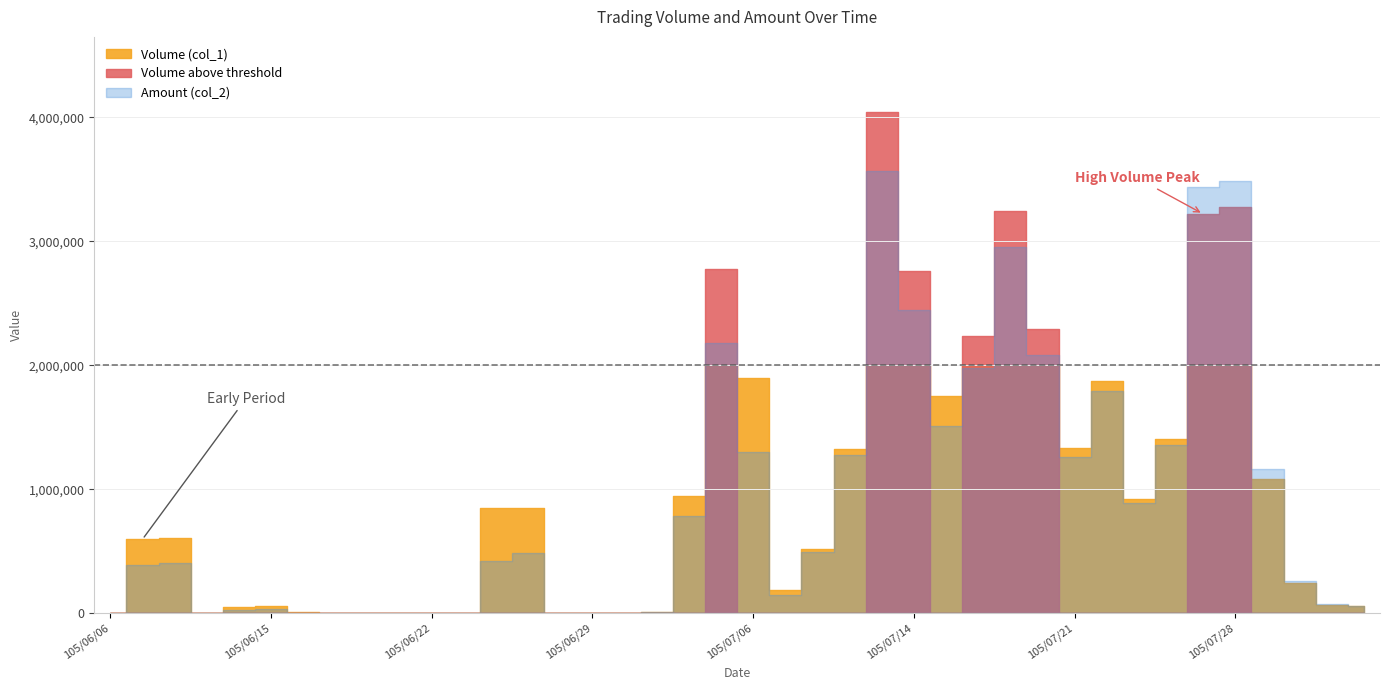

Reading left to right, extract all data points from this chart.

Volume (col_1): 105/06/06=0	105/06/07=597000	105/06/08=607000	105/06/13=0	105/06/14=48000	105/06/15=58000	105/06/16=10000	105/06/17=0	105/06/20=0	105/06/21=0	105/06/22=0	105/06/23=0	105/06/24=850000	105/06/27=850000	105/06/28=0	105/06/29=0	105/06/30=0	105/07/01=10000	105/07/04=944000	105/07/05=2777000	105/07/06=1897000	105/07/07=188000	105/07/11=522000	105/07/12=1326000	105/07/13=4043000	105/07/14=2762000	105/07/15=1756000	105/07/18=2240000	105/07/19=3247000	105/07/20=2294000	105/07/21=1335000	105/07/22=1877000	105/07/25=925000	105/07/26=1407000	105/07/27=3221000	105/07/28=3278000	105/07/29=1084000	105/08/01=241000	105/08/02=65000	105/08/03=60000
Amount (col_2): 105/06/06=0	105/06/07=393080	105/06/08=409440	105/06/13=0	105/06/14=29760	105/06/15=36340	105/06/16=6100	105/06/17=0	105/06/20=0	105/06/21=0	105/06/22=0	105/06/23=0	105/06/24=420500	105/06/27=482500	105/06/28=0	105/06/29=0	105/06/30=0	105/07/01=8400	105/07/04=786420	105/07/05=2178670	105/07/06=1297990	105/07/07=146800	105/07/11=495770	105/07/12=1273020	105/07/13=3567540	105/07/14=2445780	105/07/15=1509190	105/07/18=1978320	105/07/19=2952380	105/07/20=2086430	105/07/21=1262280	105/07/22=1793150	105/07/25=886170	105/07/26=1358300	105/07/27=3441430	105/07/28=3487070	105/07/29=1167730	105/08/01=261530	105/08/02=71400	105/08/03=58840